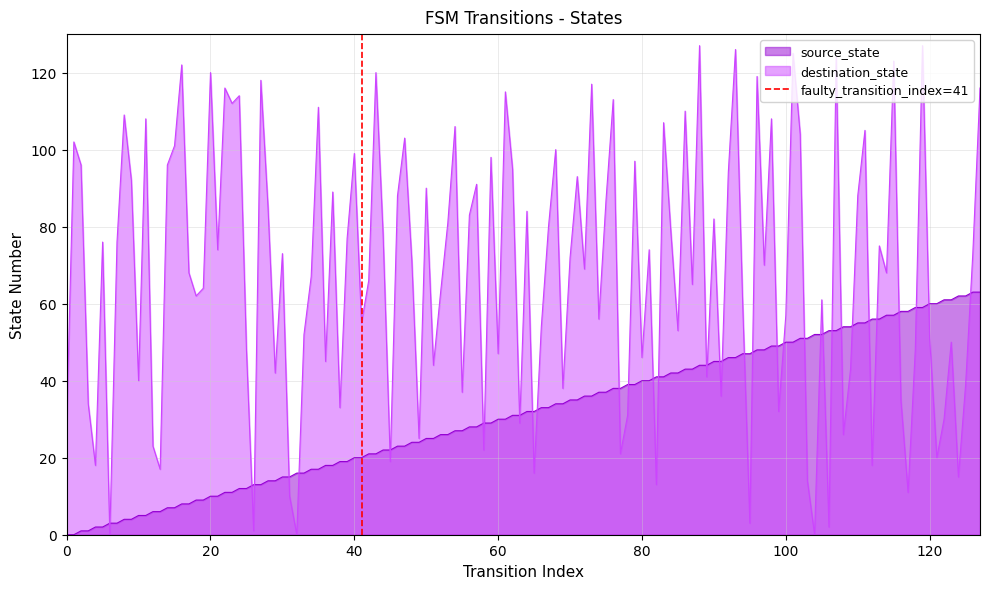

The value of source_state at 120 is 90. True or false?

False